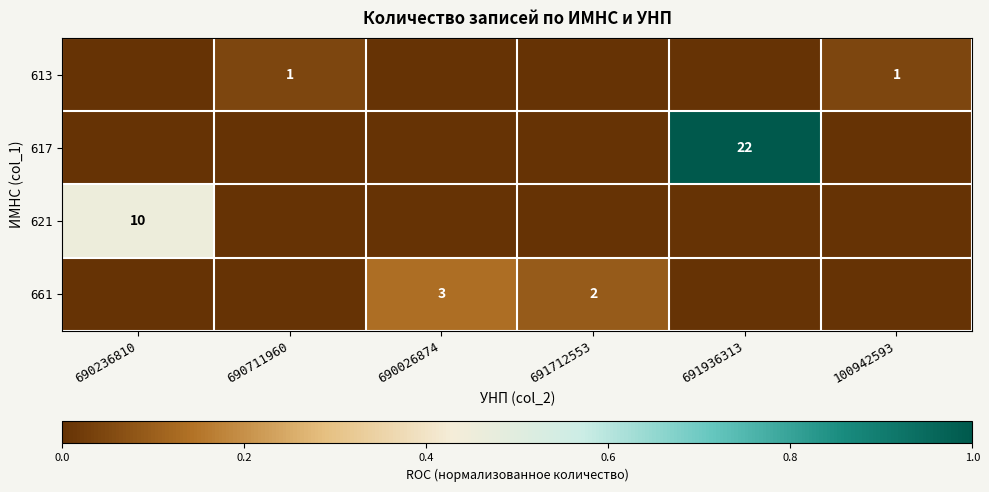

The value of 617 at 691936313 is 22. True or false?

True